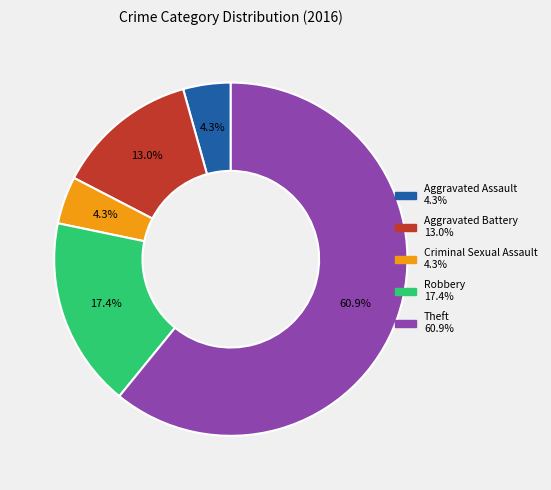

To the nearest percent, what is the combined percentage of Aggravated Battery and Robbery?

30%